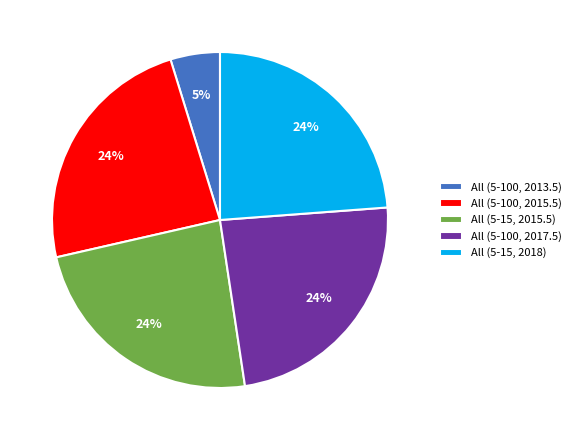

Which slice is the smallest?

All (5-100, 2013.5)